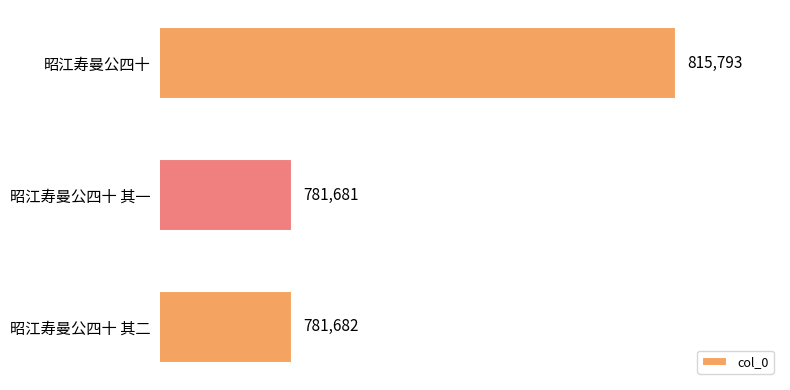

What is the ratio of the value at 昭江寿曼公四十 其一 to the value at 昭江寿曼公四十 其二?

1.0